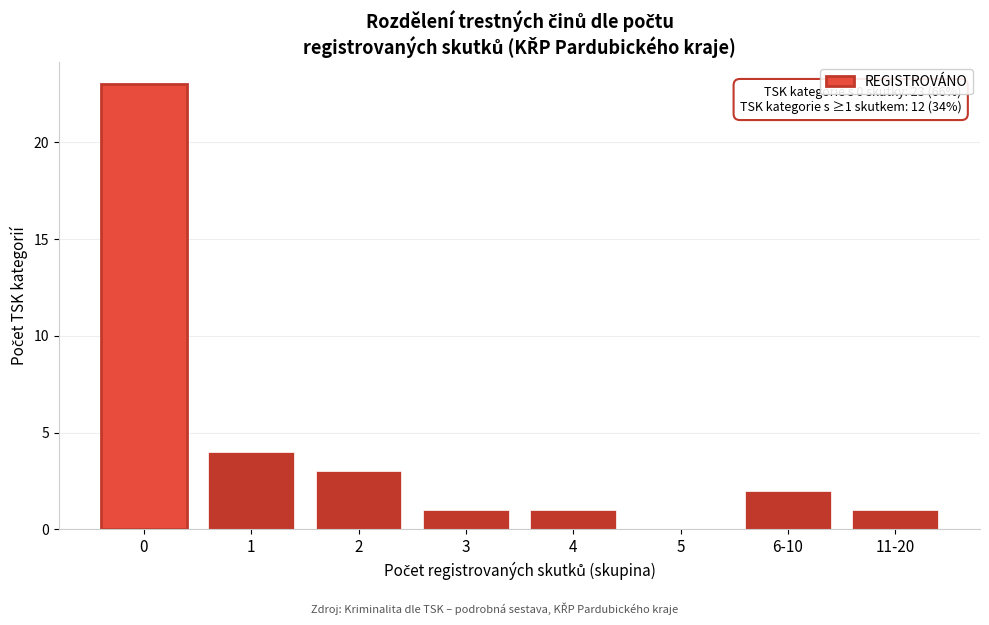

Reading left to right, transcribe all the data shown in this chart.

0=23	1=4	2=3	3=1	4=1	5=0	6-10=2	11-20=1